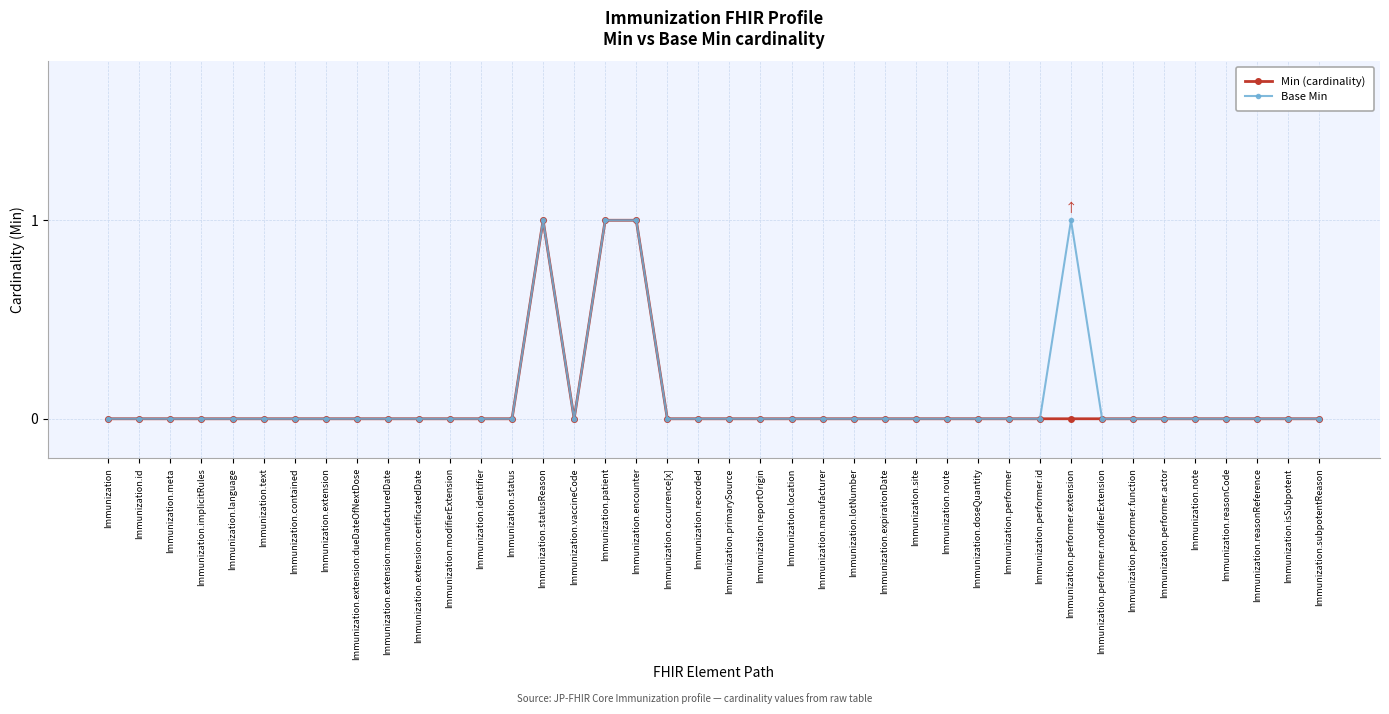

What is the label of the 38th point from the left?

Immunization.reasonReference